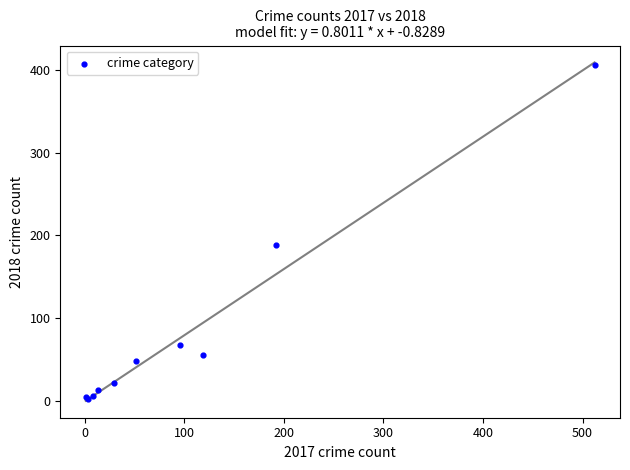

What Y value in the scatter plot is closest to 204?

188